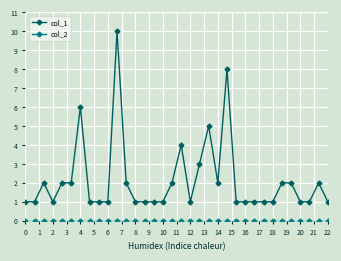

Which series has the widest spread of values?

col_1